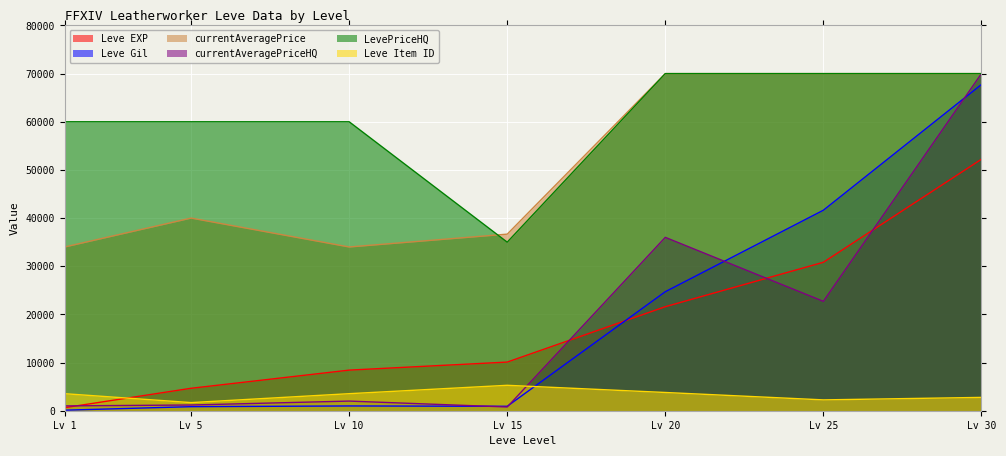

What is the value of the Leve Item ID point at the 1st from the left?

3537